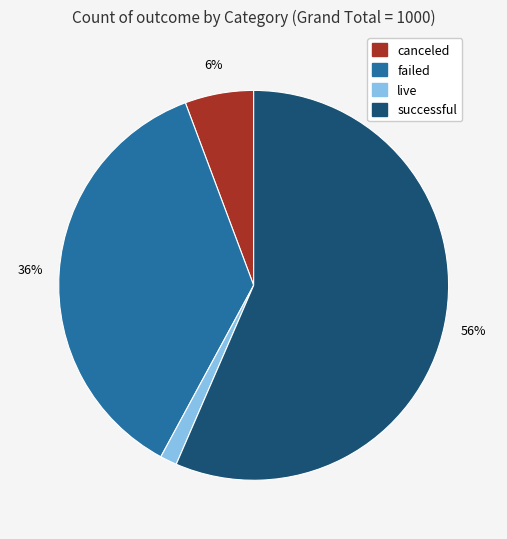

Count the number of slices in the pie.

4